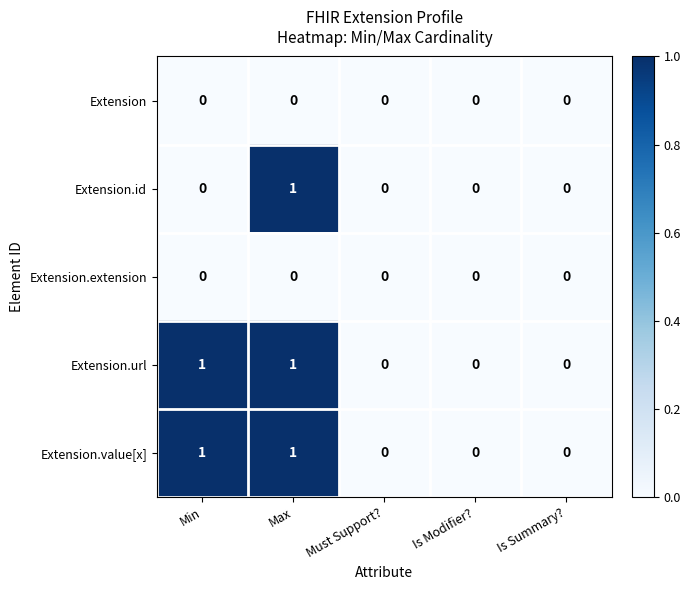

Count the Extension.value[x] values in the range 0 to 1.

5